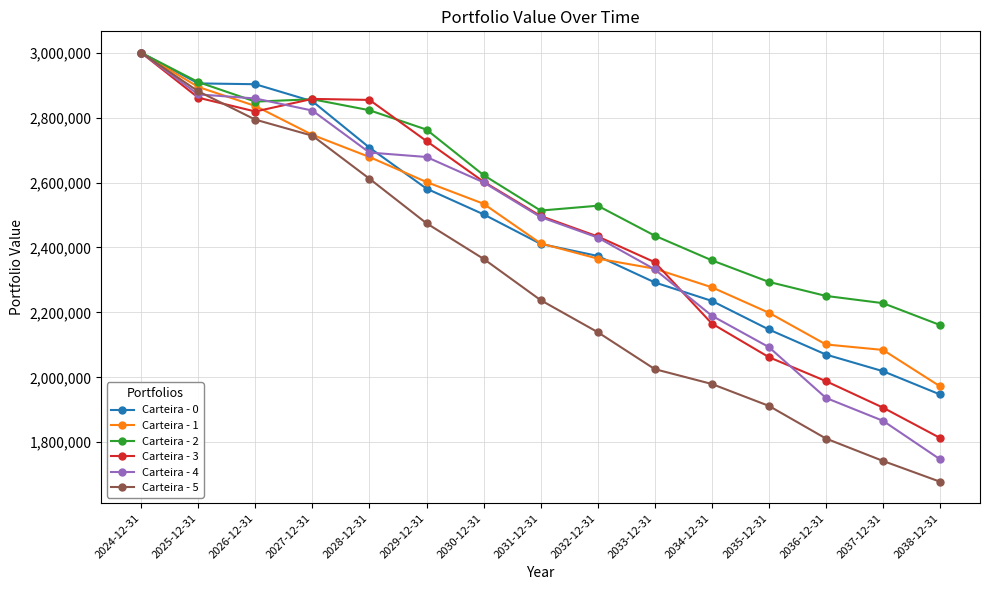

After their last crossing, which series has the higher values: Carteira - 4 or Carteira - 2?

Carteira - 2